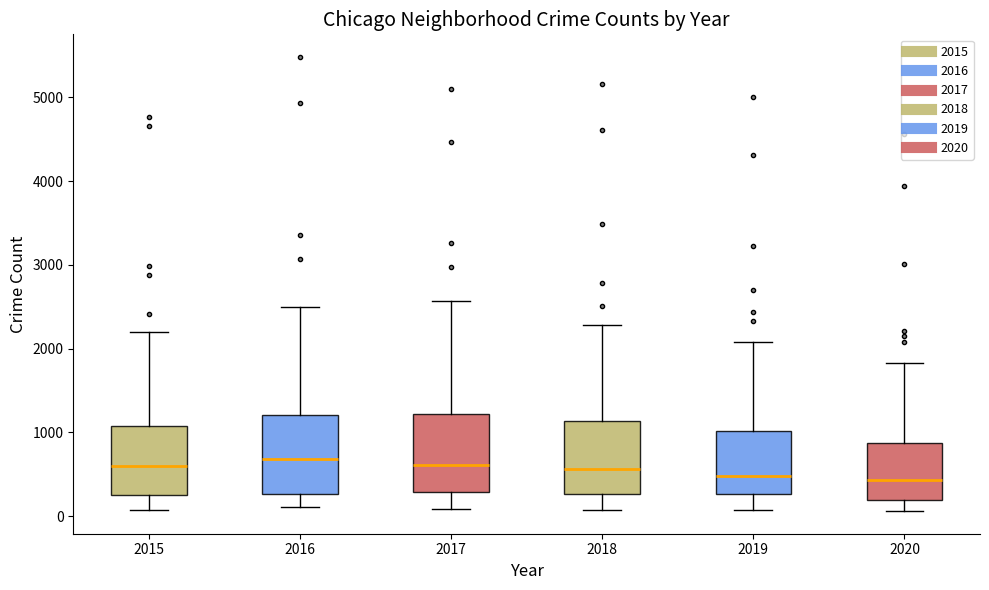

Reading left to right, read every box against the y-axis: the position of its median line, the range the box covers, and the ends of its whiskers. The values are not printed on the chart, so give them approximately, as read against the axis.

2015: median 600, box 300 to 1100, whiskers 100 to 2200
2016: median 700, box 300 to 1200, whiskers 100 to 2500
2017: median 600, box 300 to 1200, whiskers 100 to 2600
2018: median 600, box 300 to 1100, whiskers 100 to 2300
2019: median 500, box 300 to 1000, whiskers 100 to 2100
2020: median 400, box 200 to 900, whiskers 100 to 1800